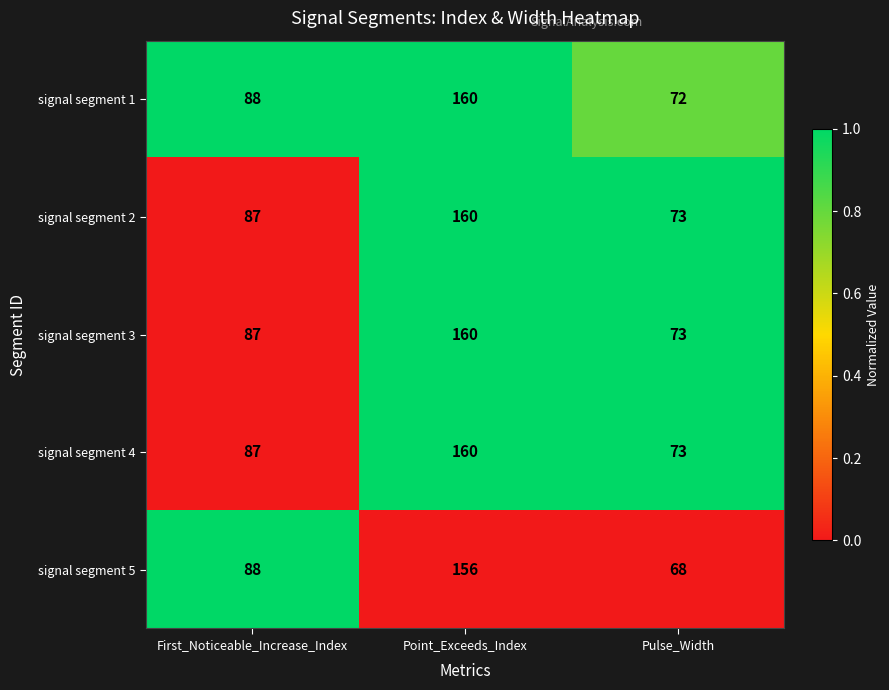

What is the maximum value shown in the chart?

160